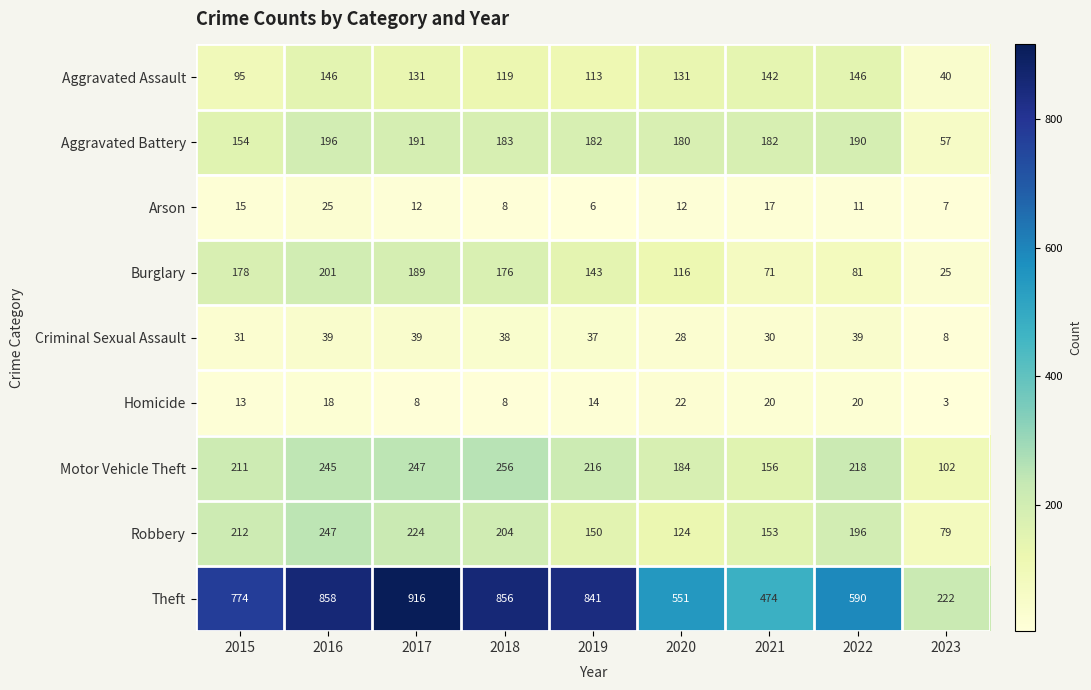

Which series has the largest total across all categories?

Theft